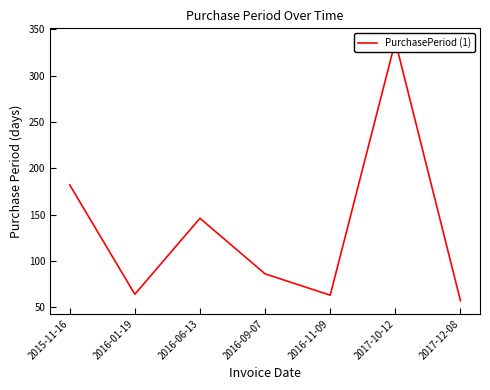

How many data points are less than 86?

3